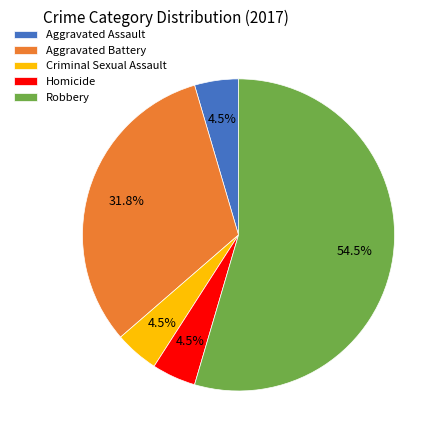

What is the largest slice in the pie chart?

Robbery